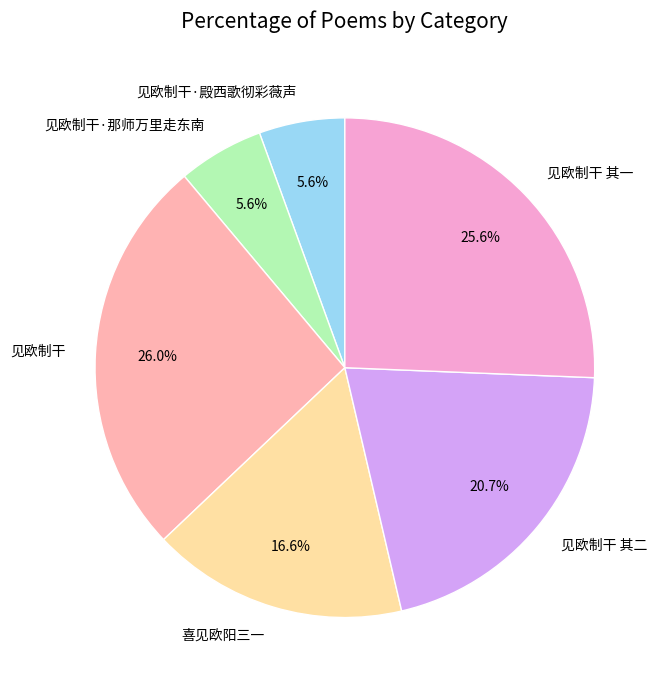

To the nearest percent, what is the difference between the largest and smallest slice percentages?

20%